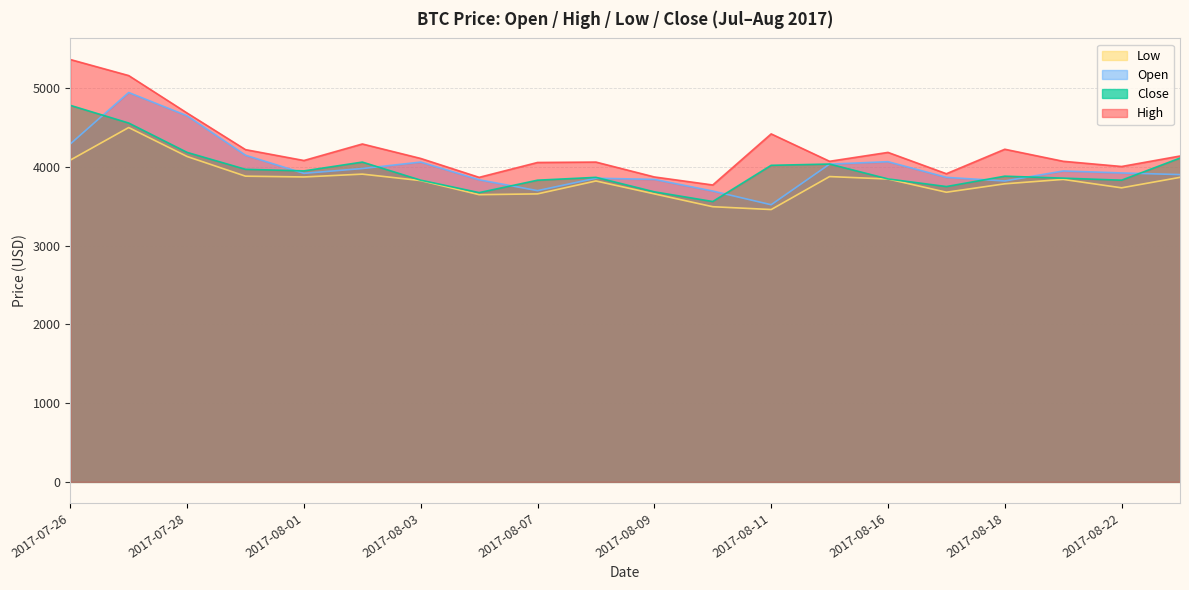

What are all the series names shown in the legend?

Low, Open, Close, High